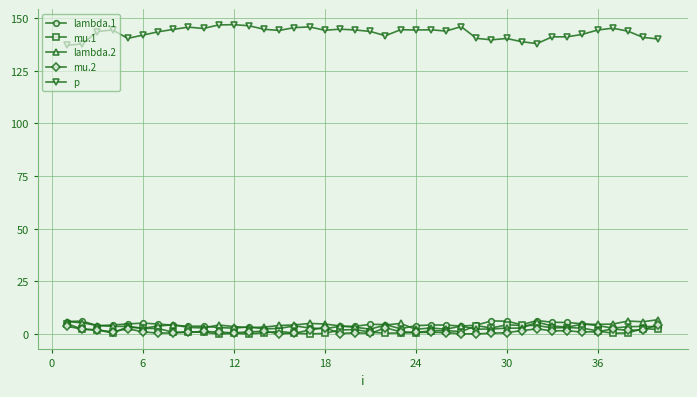

True or false: mu.2 has more than 2 points higher than both neighbors.

True